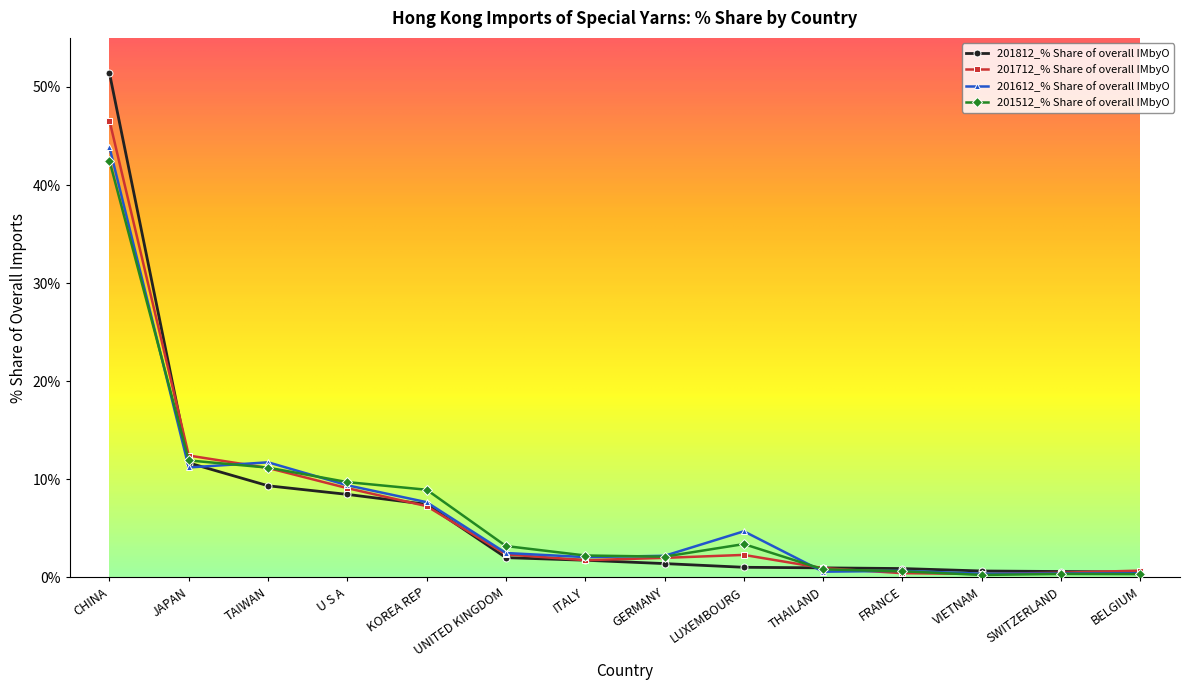

What is the label of the 11th point from the right?

U S A